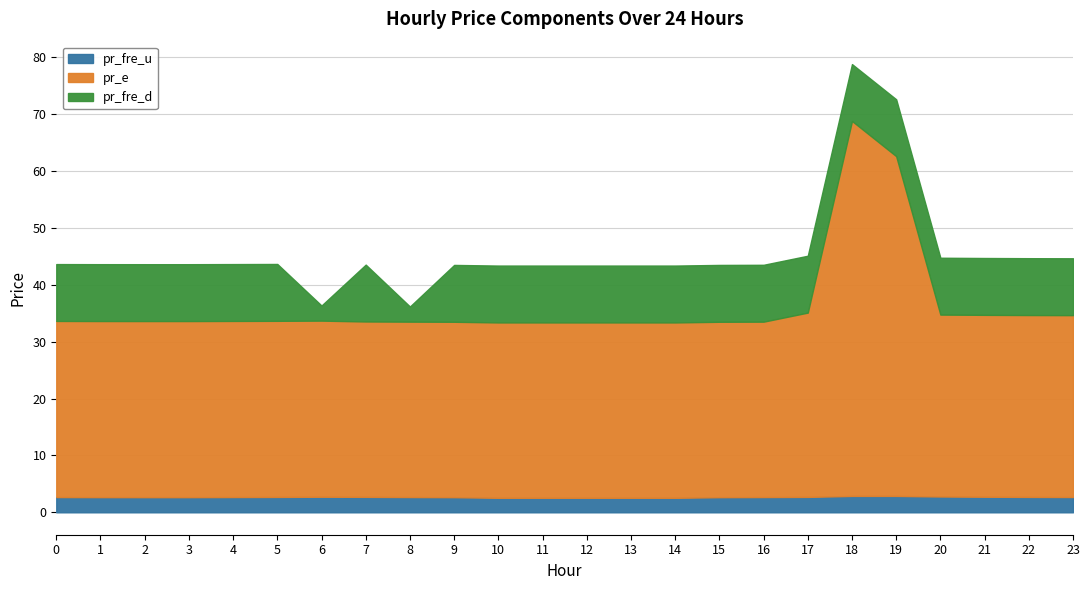

What is the difference between the pr_fre_u values at 19 and 16?

0.2